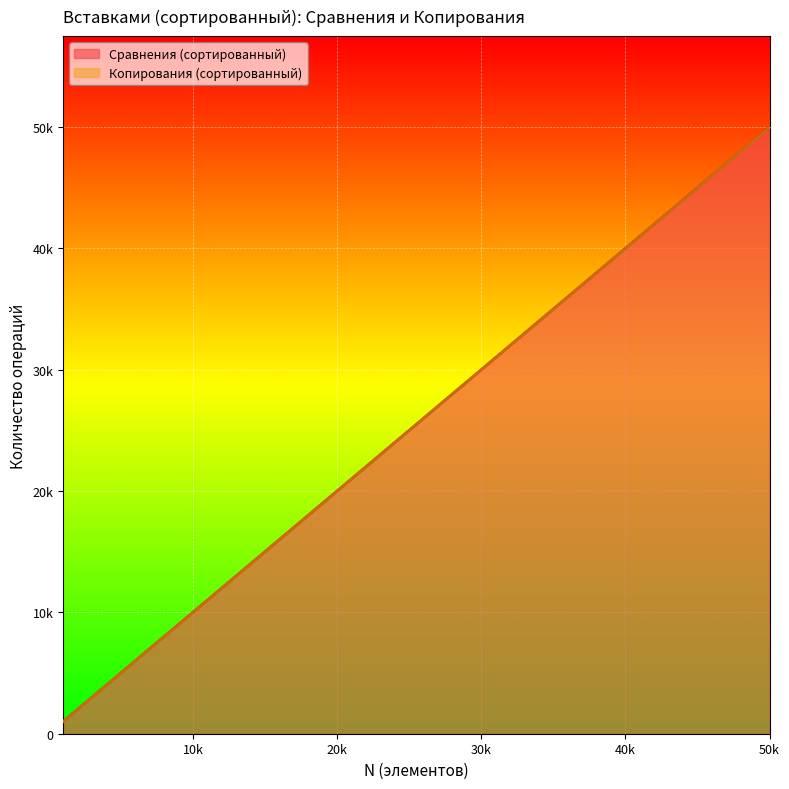

What is the difference between the second highest and second lowest values?

23000